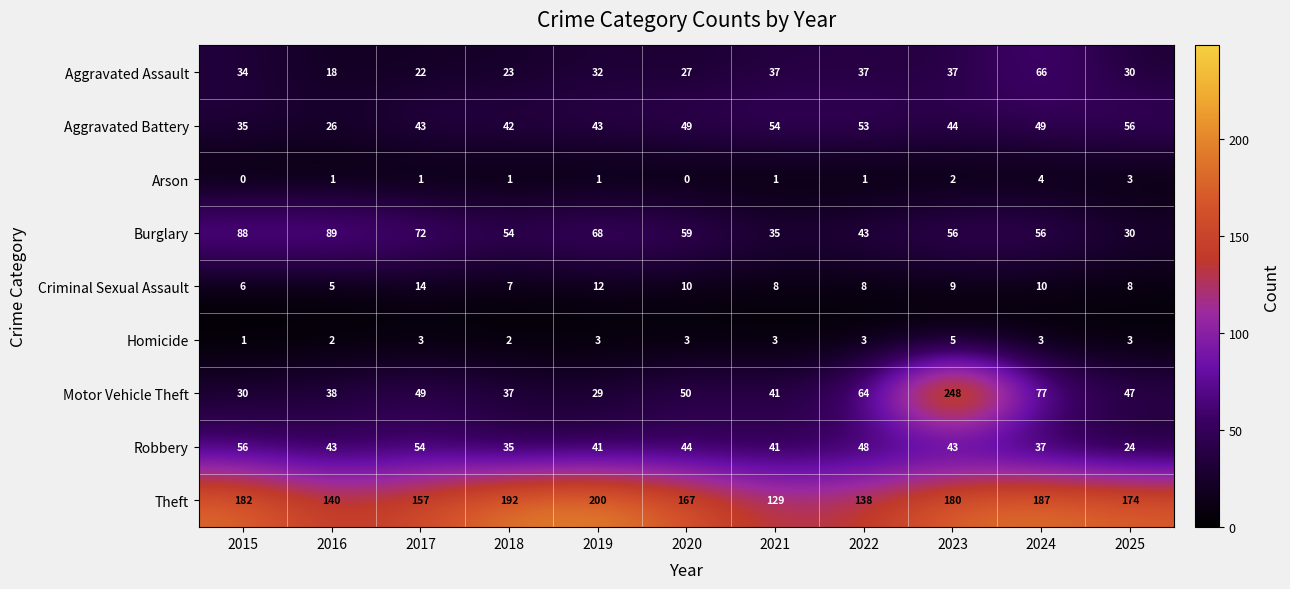

At which category is the sum across all series the highest?

2023